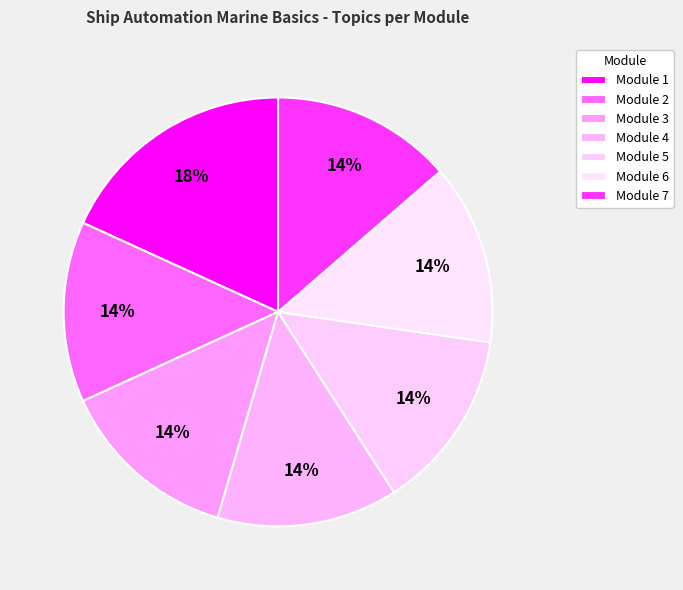

How many slices are in this pie chart?

7